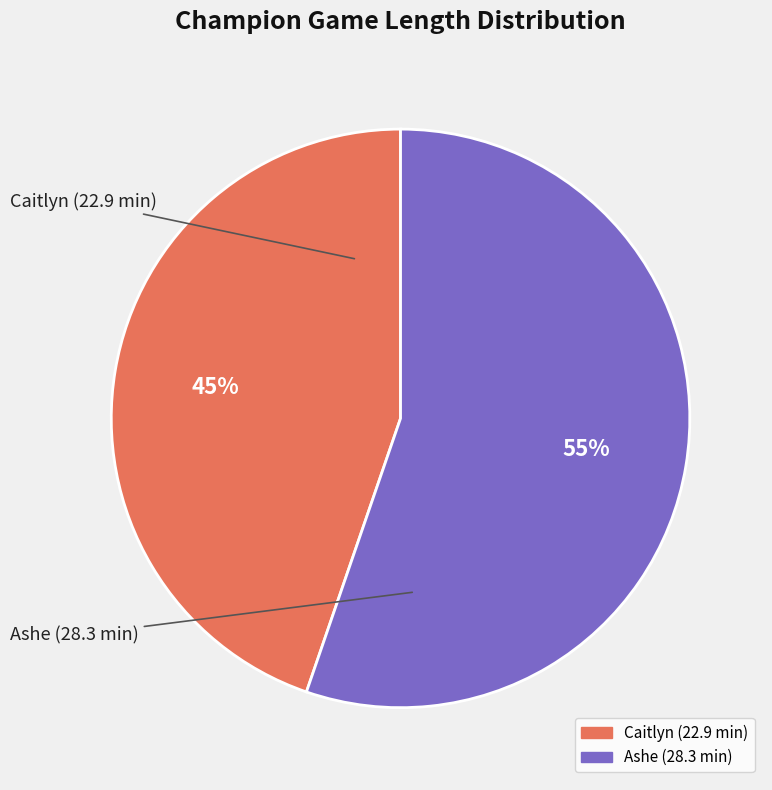

Is it true that Caitlyn is 35% of the pie?

False